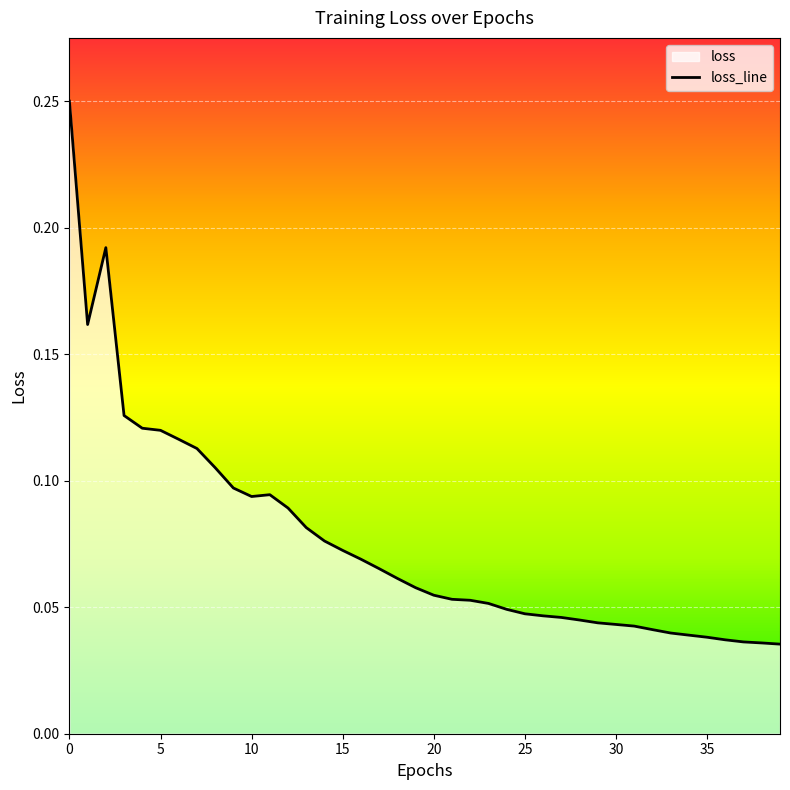

Reading right to left, list all the values displayed in this chart.

0.0	0.0	0.0	0.0	0.0	0.0	0.0	0.0	0.0	0.0	0.0	0.0	0.0	0.0	0.0	0.0	0.1	0.1	0.1	0.1	0.1	0.1	0.1	0.1	0.1	0.1	0.1	0.1	0.1	0.1	0.1	0.1	0.1	0.1	0.1	0.1	0.1	0.2	0.2	0.2